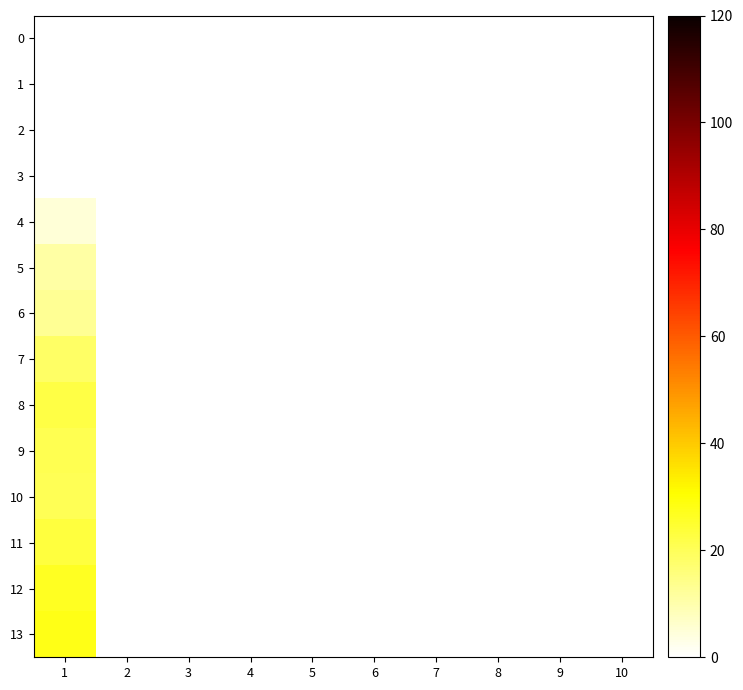

What is the maximum value shown in the chart?

28.1